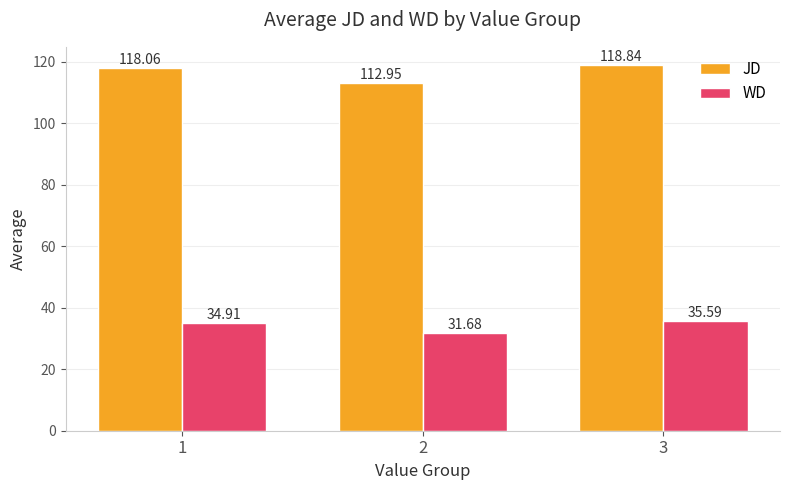

What is the sum of the WD values at 1 and 3?

70.5